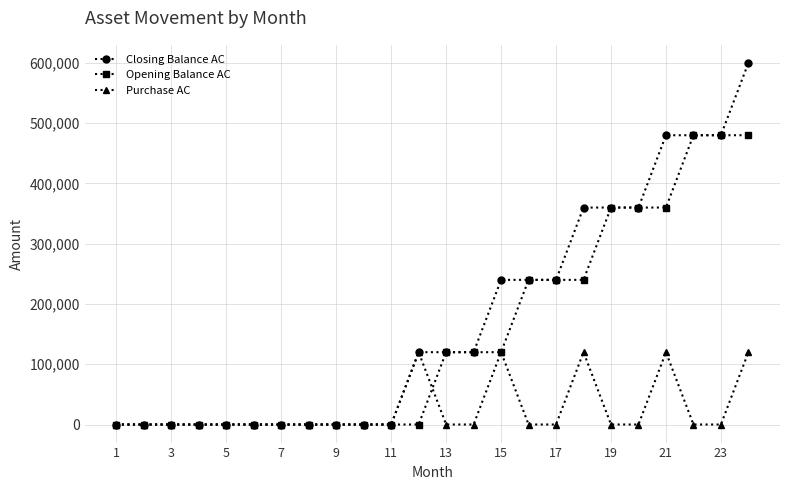

Which series has the widest spread of values?

Closing Balance AC